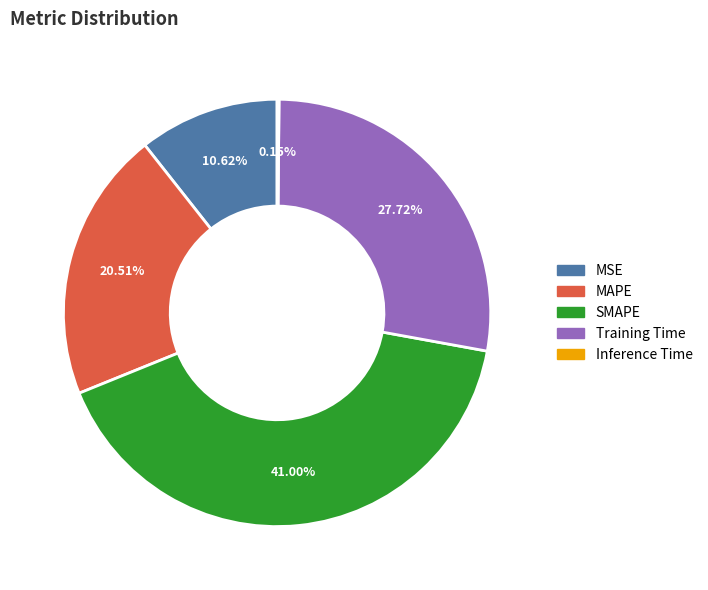

What is the total percentage of MAPE and SMAPE?

61.5%